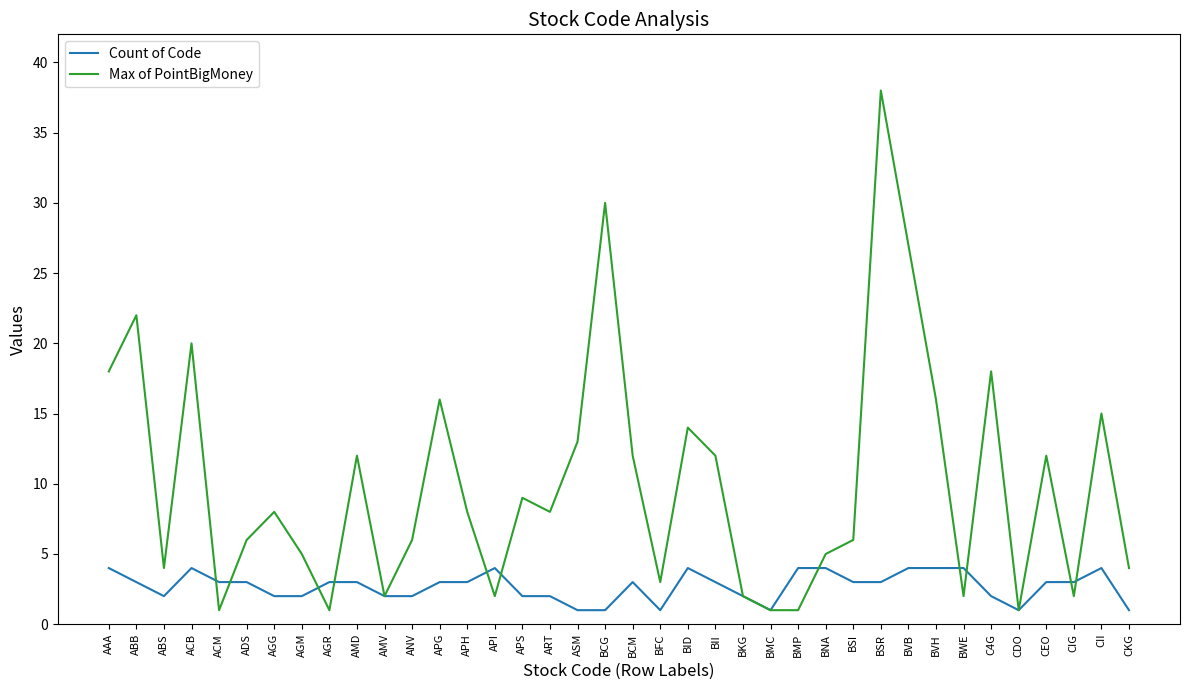

What position from the right is CEO?

4